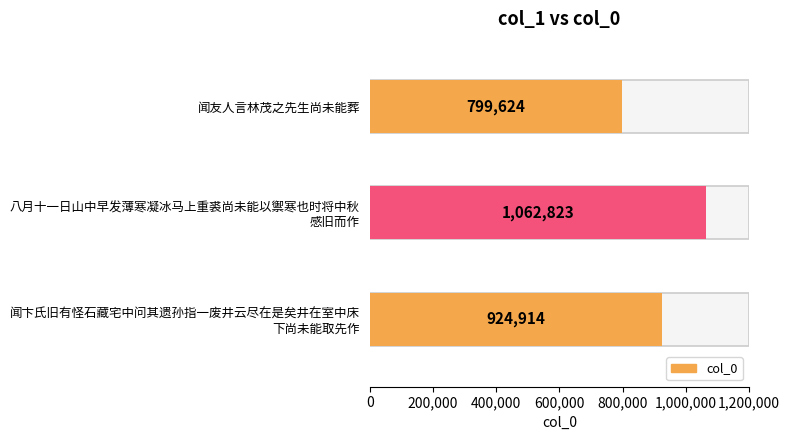

What is the minimum value shown in the chart?

799624